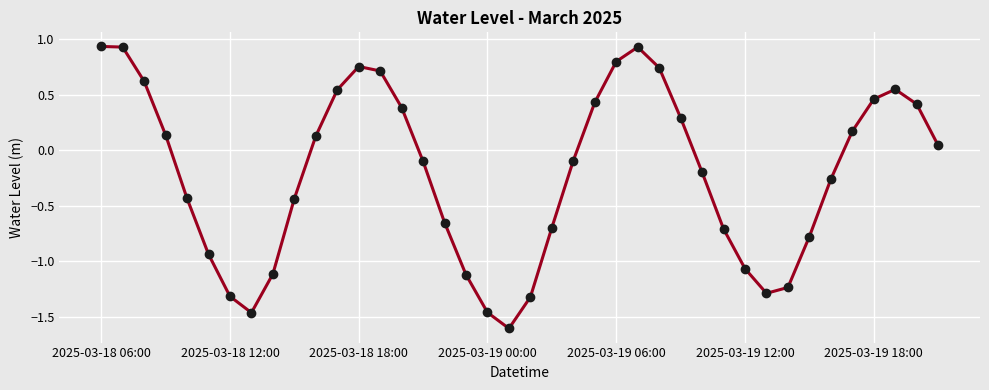

What is the smallest value displayed?

-1.6